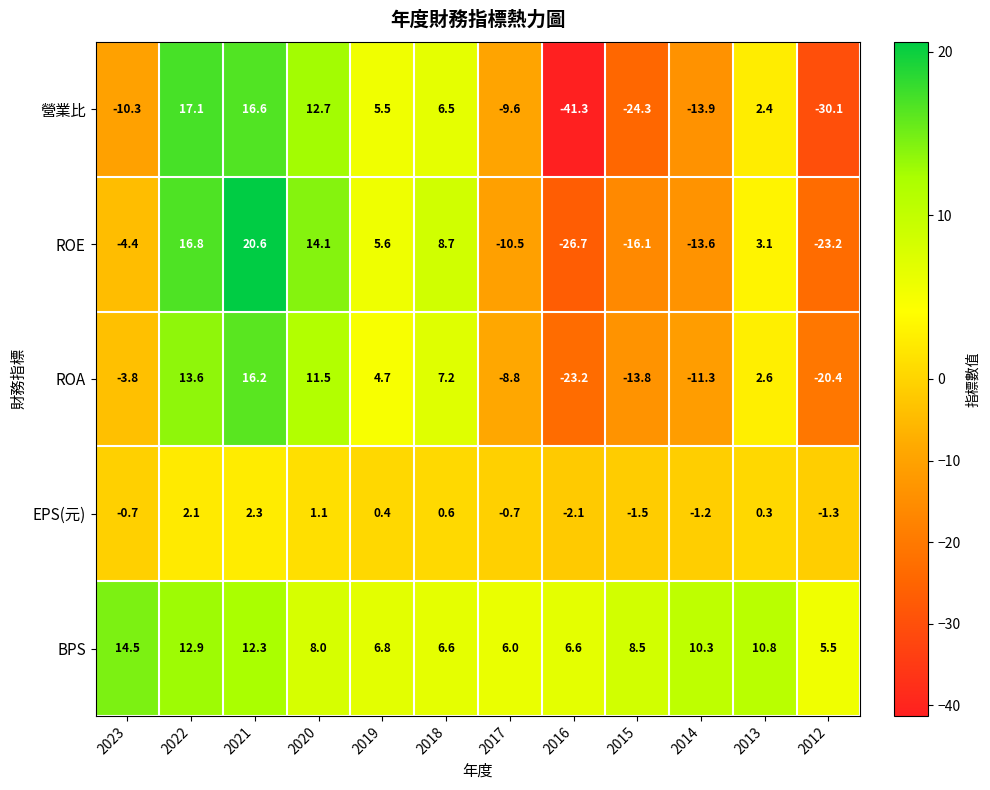

True or false: BPS has a value of 12.9 at 2022.

True